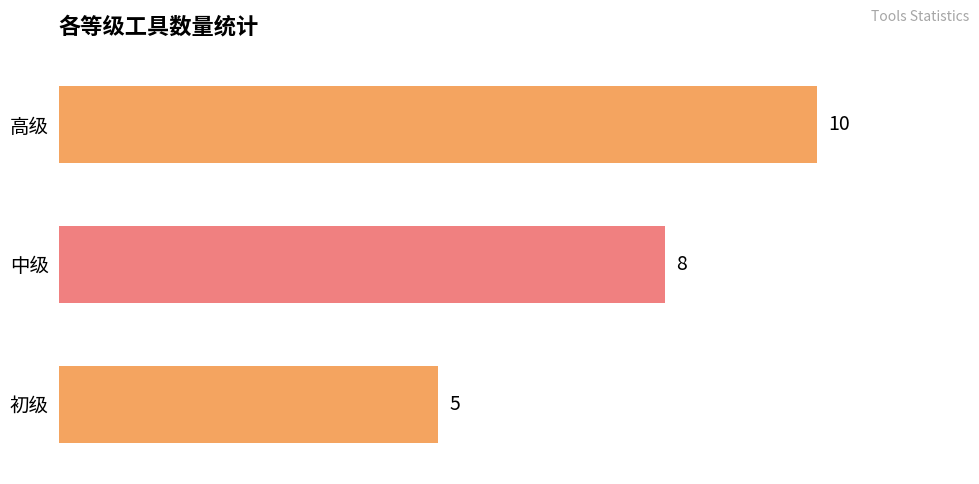

How many data points does each series have?

3